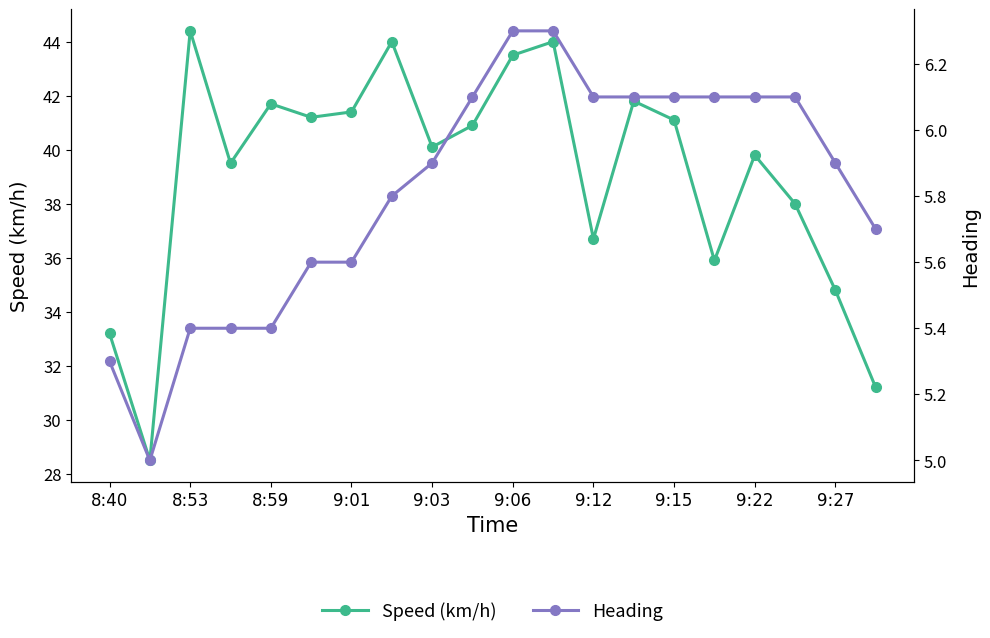

What is the minimum value shown in the chart?

5.0